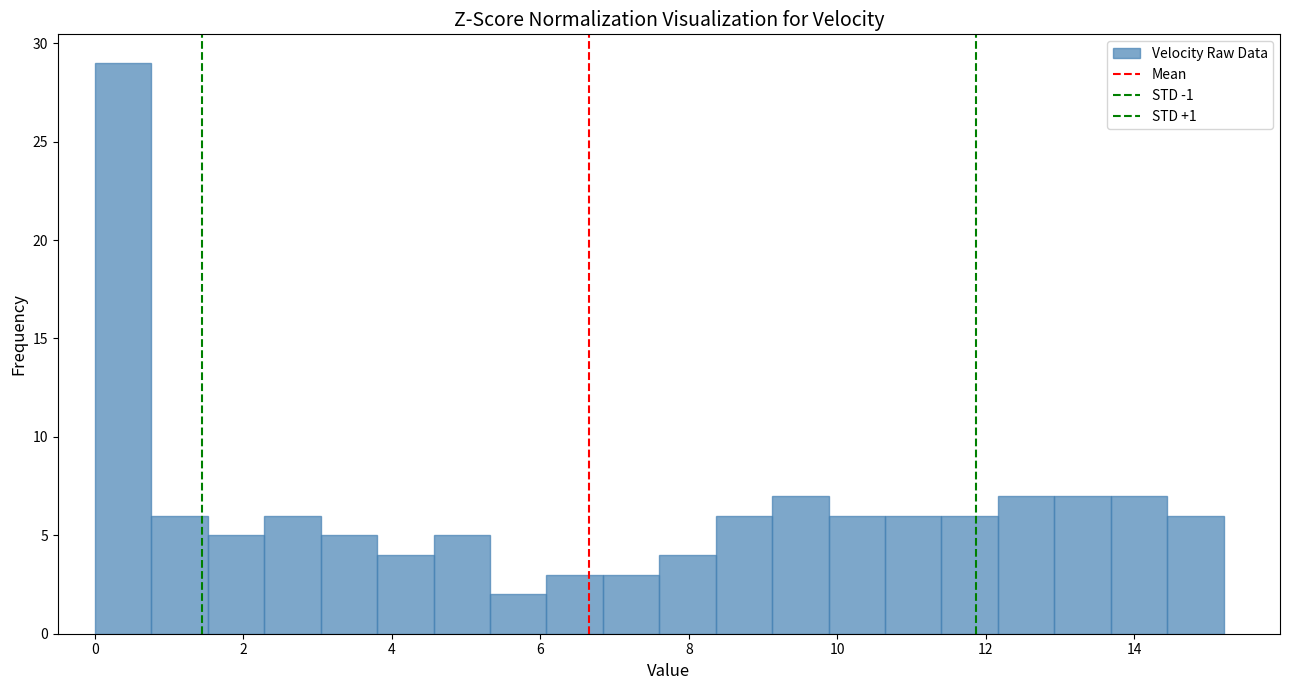

Read against the x-axis, roughly where is the centre of the tallest bar?

0.4